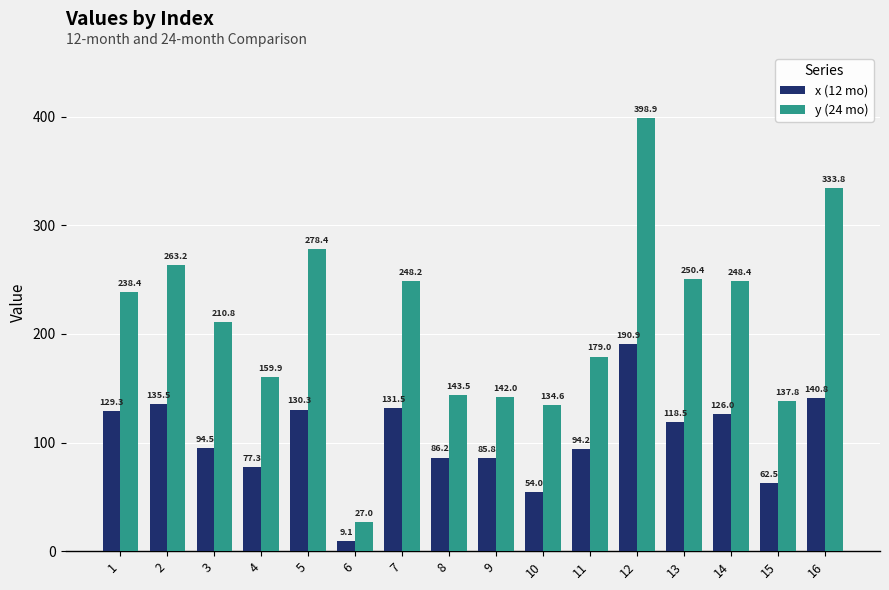

What is the difference between the y (24 mo) values at 10 and 16?

199.2